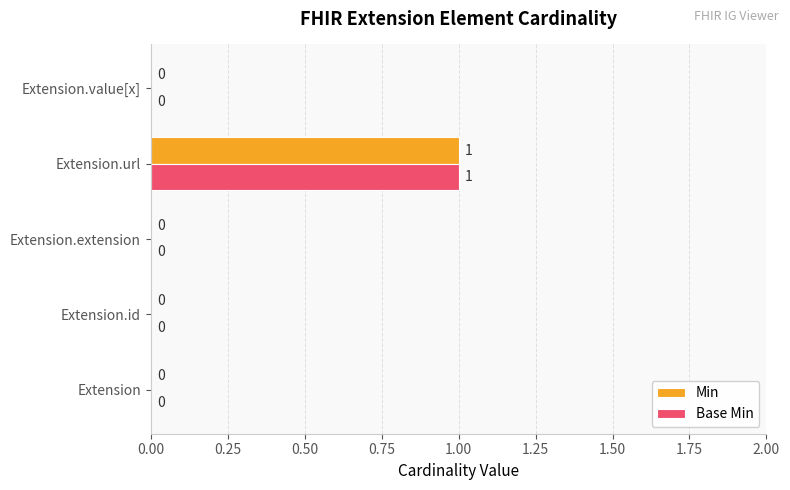

Is the value of Base Min at Extension greater than the value of Min at Extension.url?

No